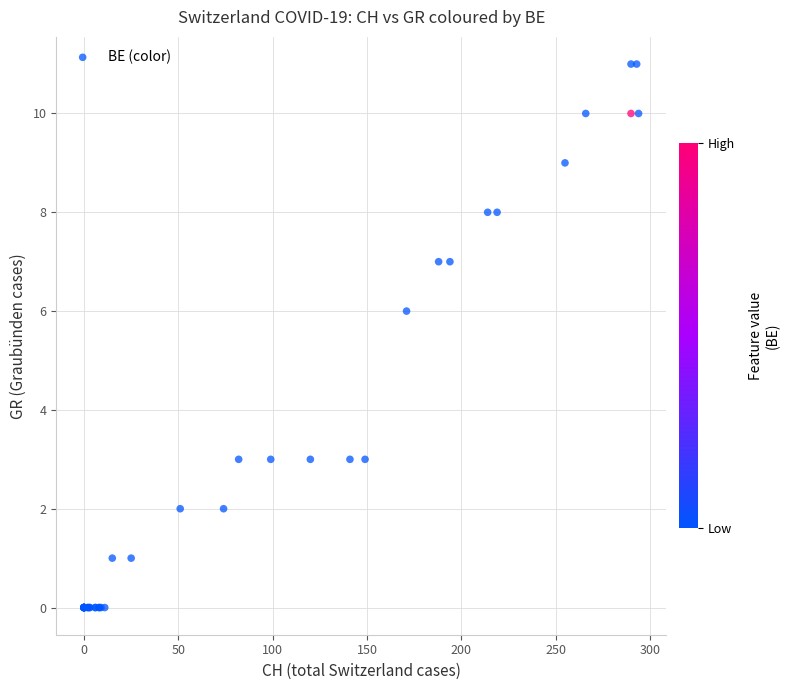

What Y value in the scatter plot is closest to 5?

6